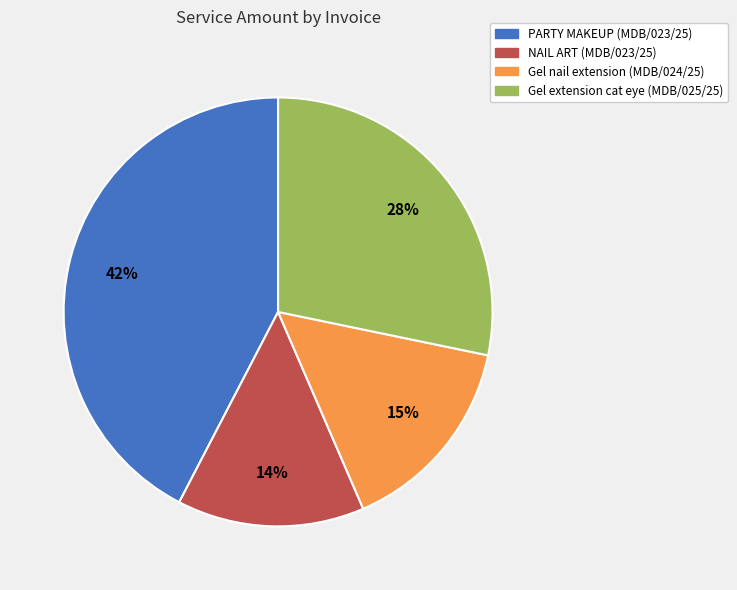

Do NAIL ART (MDB/023/25) and PARTY MAKEUP (MDB/023/25) together represent more than half of the pie?

Yes